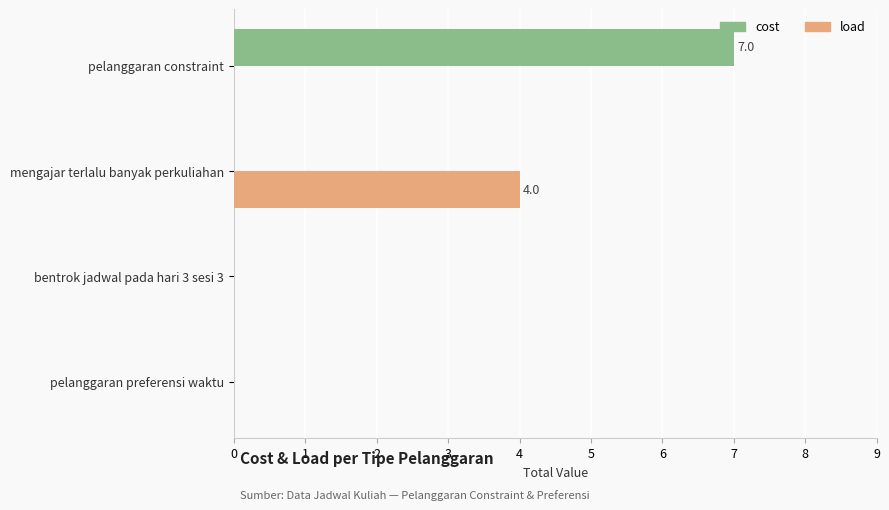

What is the highest value of the load series?

4